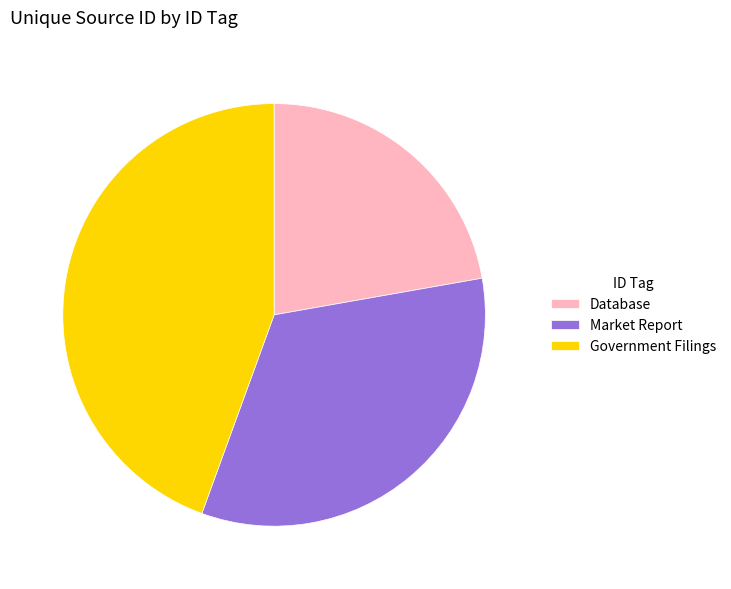

True or false: Government Filings accounts for 39% of the total.

False